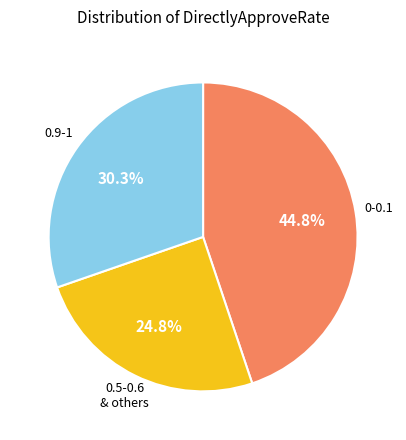

How many segments does this pie chart have?

3